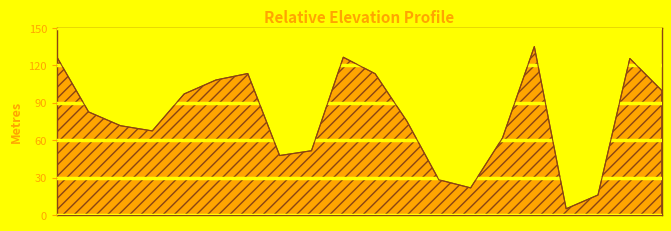

What is the difference between the maximum and minimum values?

130.0